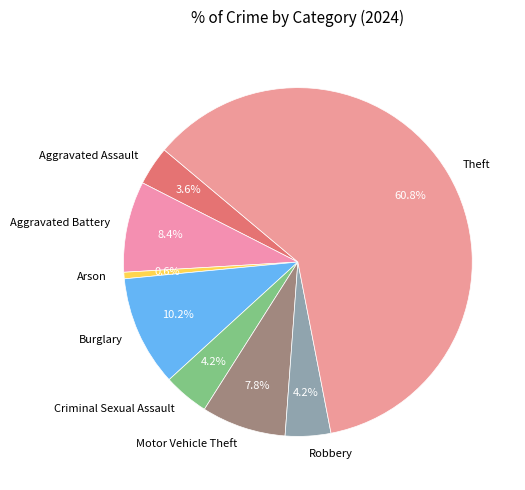

How many slices are in this pie chart?

8